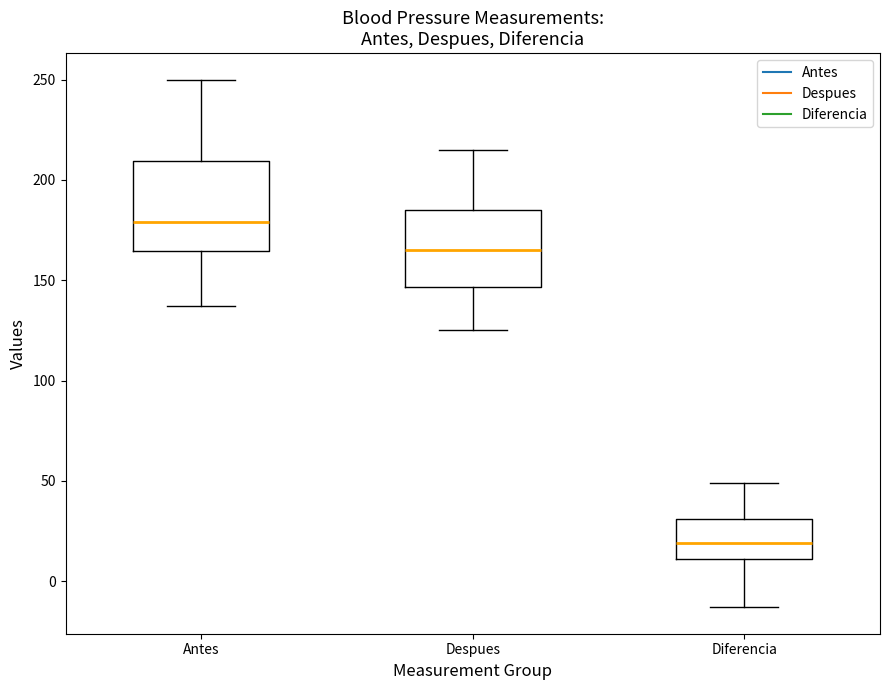

Reading left to right, transcribe this box plot: for each box, give where its median line is, the range the box spans, and where its two whiskers end, as read against the y-axis. The values are not printed on the chart, so give them approximately, as read against the axis.

Antes: median 180, box 165 to 210, whiskers 135 to 250
Despues: median 165, box 145 to 185, whiskers 125 to 215
Diferencia: median 20, box 10 to 30, whiskers -15 to 50